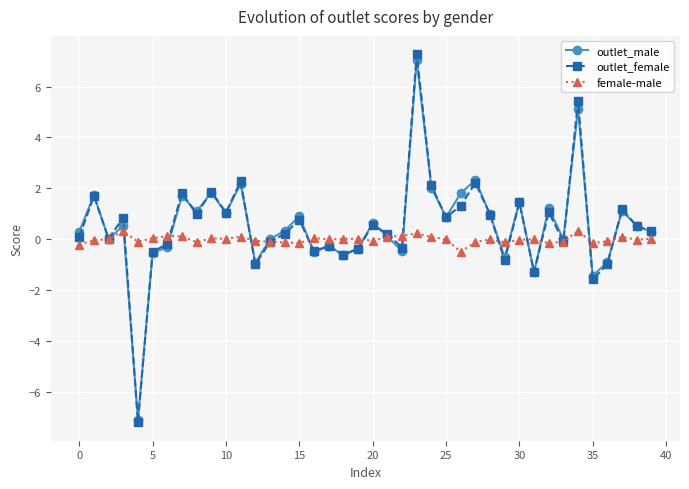

What is the value of the outlet_female point at the 10th from the left?

1.9